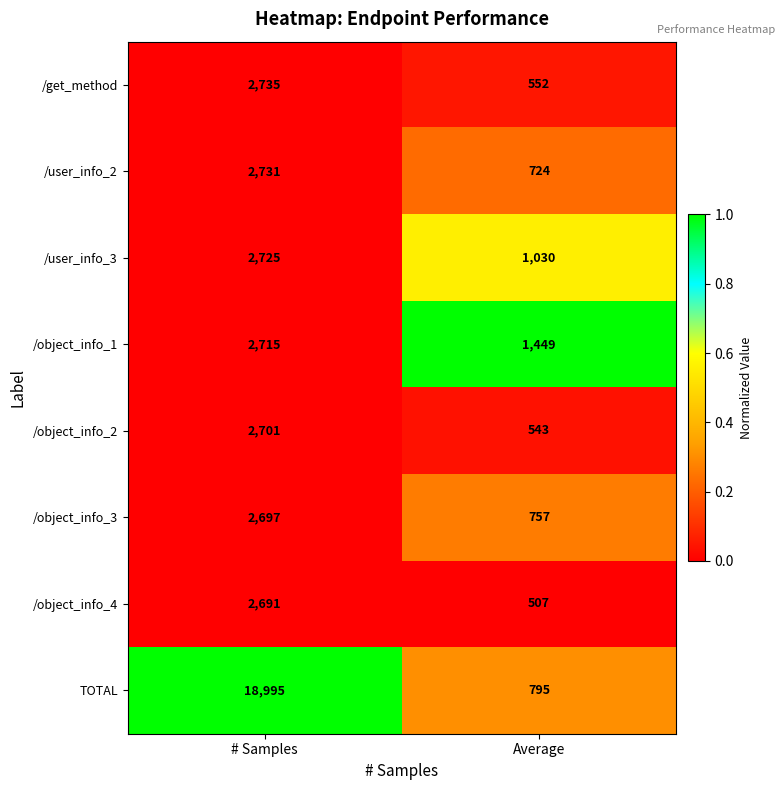

Which series has the widest spread of values?

TOTAL